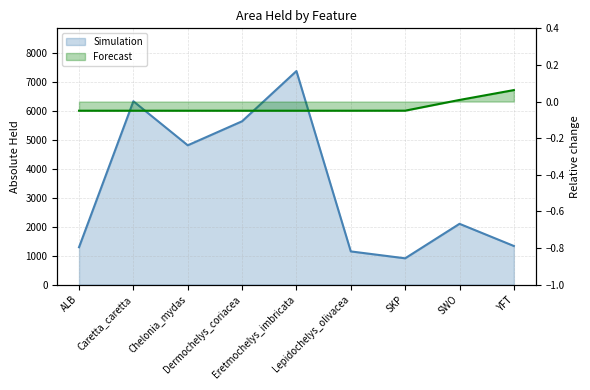

True or false: relative_held and absolute_held cross at least once.

False